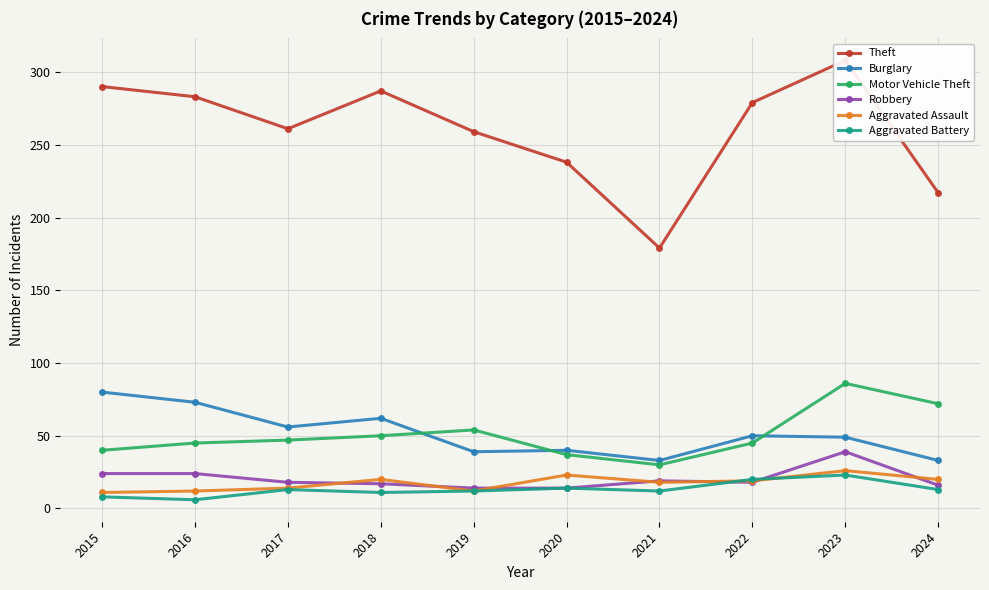

Where is the first local minimum for Theft?

2017